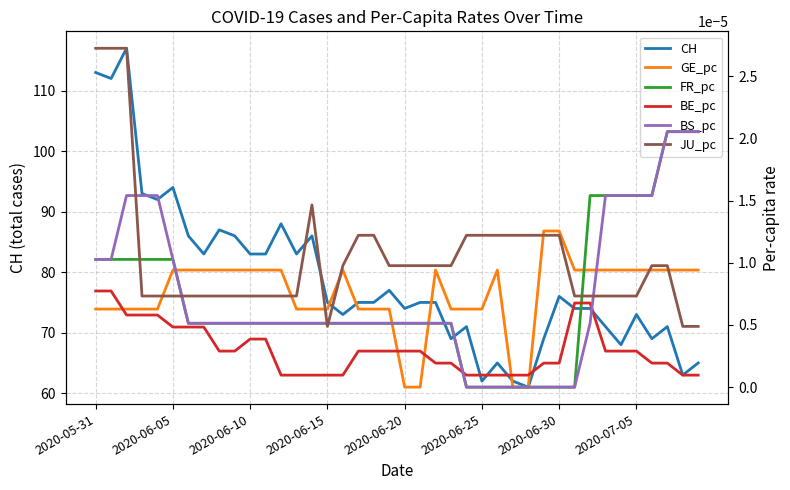

How many FR_pc values are between 0 and 1?

40